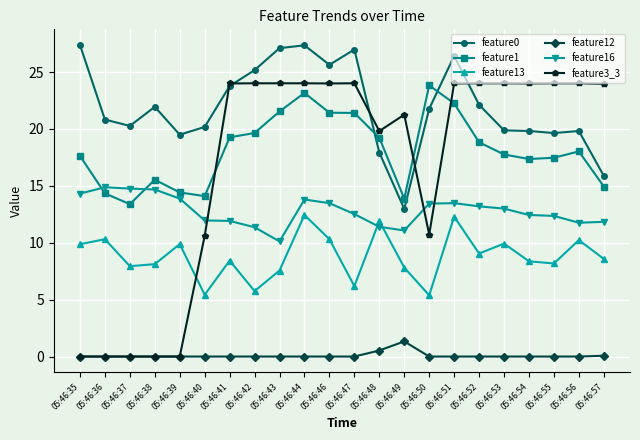

True or false: feature13 and feature1 intersect in this chart.

False